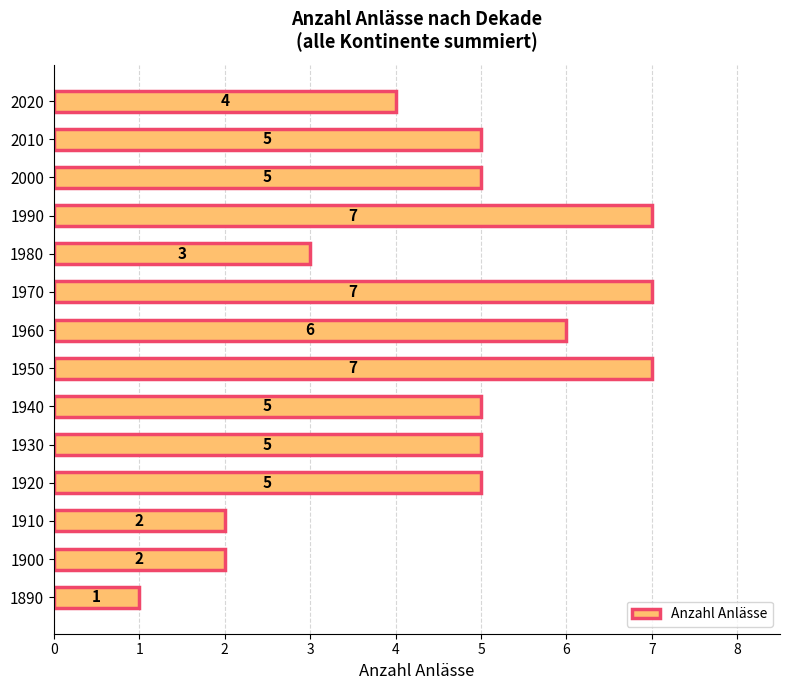

Approximately how many times larger is the value at 1960 compared to 1900?

3.0